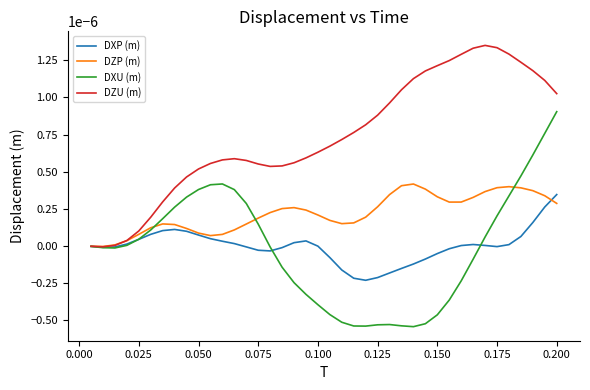

Which series has the largest total across all categories?

DZU (m)